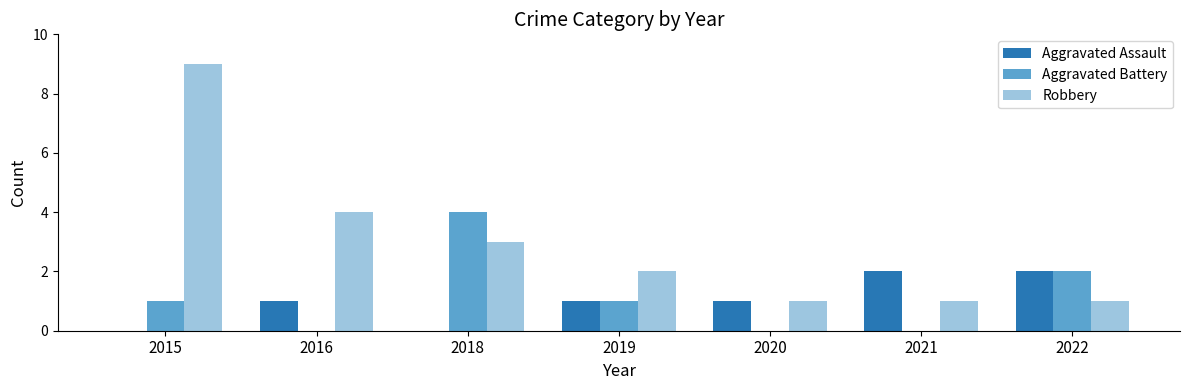

Reading left to right, extract all data points from this chart.

Aggravated Assault: 0	1	0	1	1	2	2
Aggravated Battery: 1	0	4	1	0	0	2
Robbery: 9	4	3	2	1	1	1